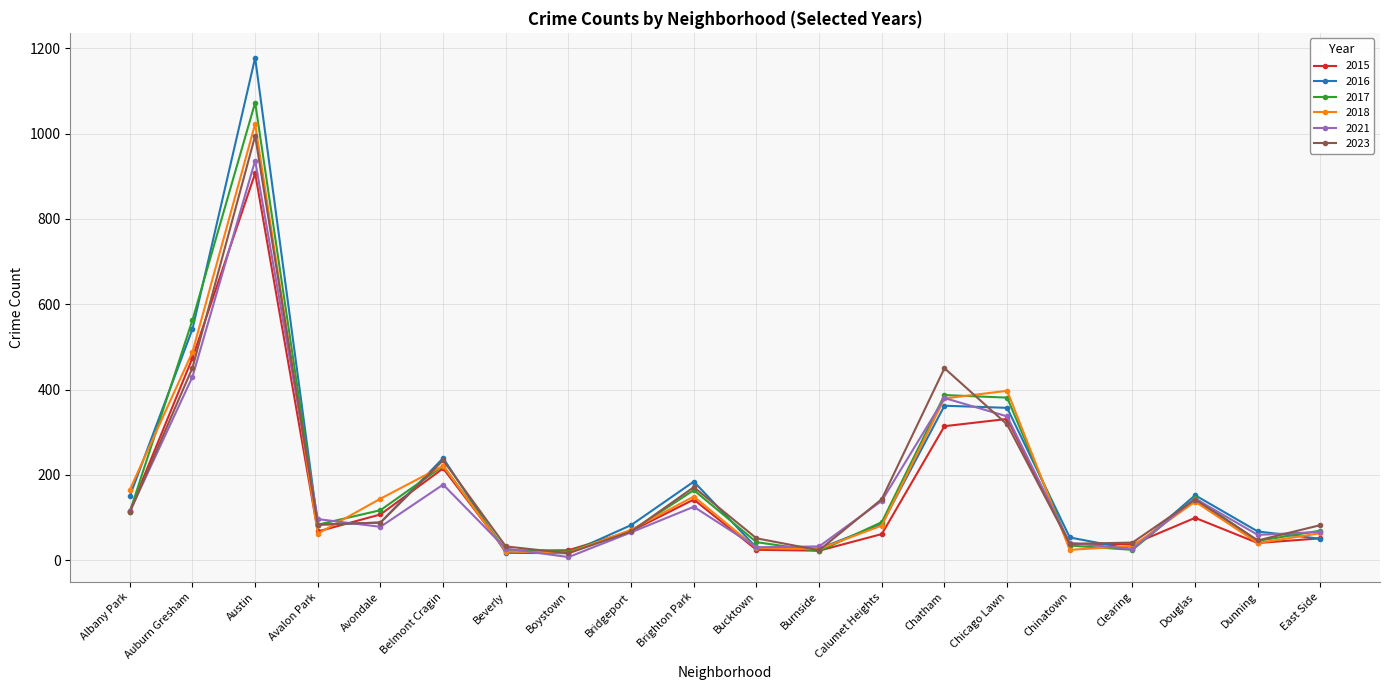

The value of 2016 at Douglas is 246. True or false?

False